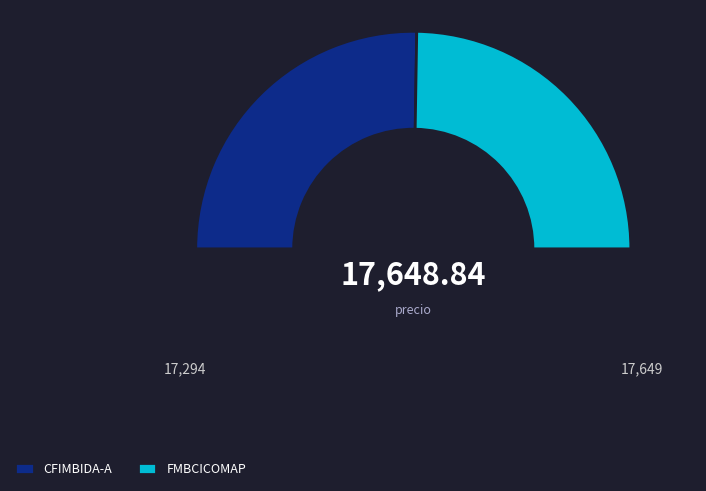

Does CFIMBIDA-A represent more than half of the total?

Yes